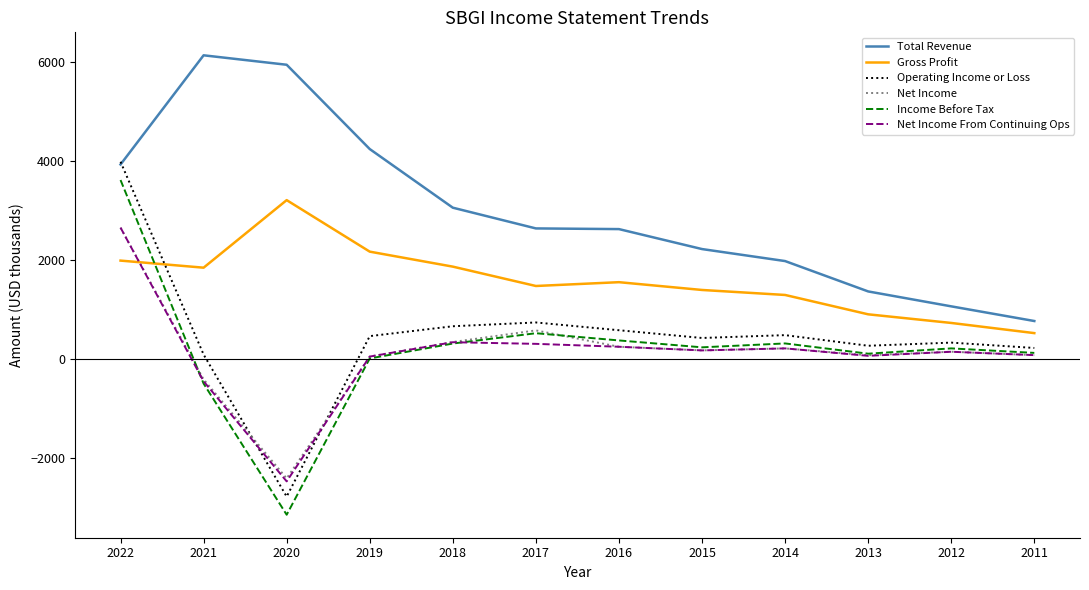

At which category does the chart reach its minimum across all series?

2020